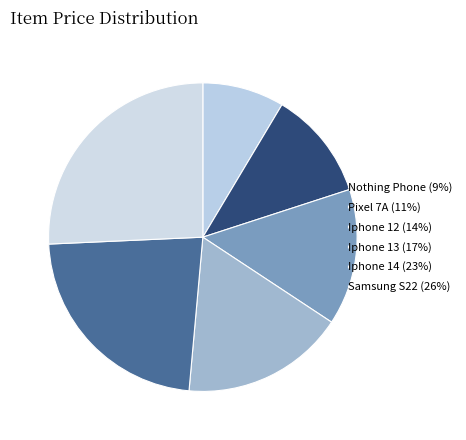

To the nearest percent, what is the combined percentage of Nothing Phone and Iphone 13?

26%